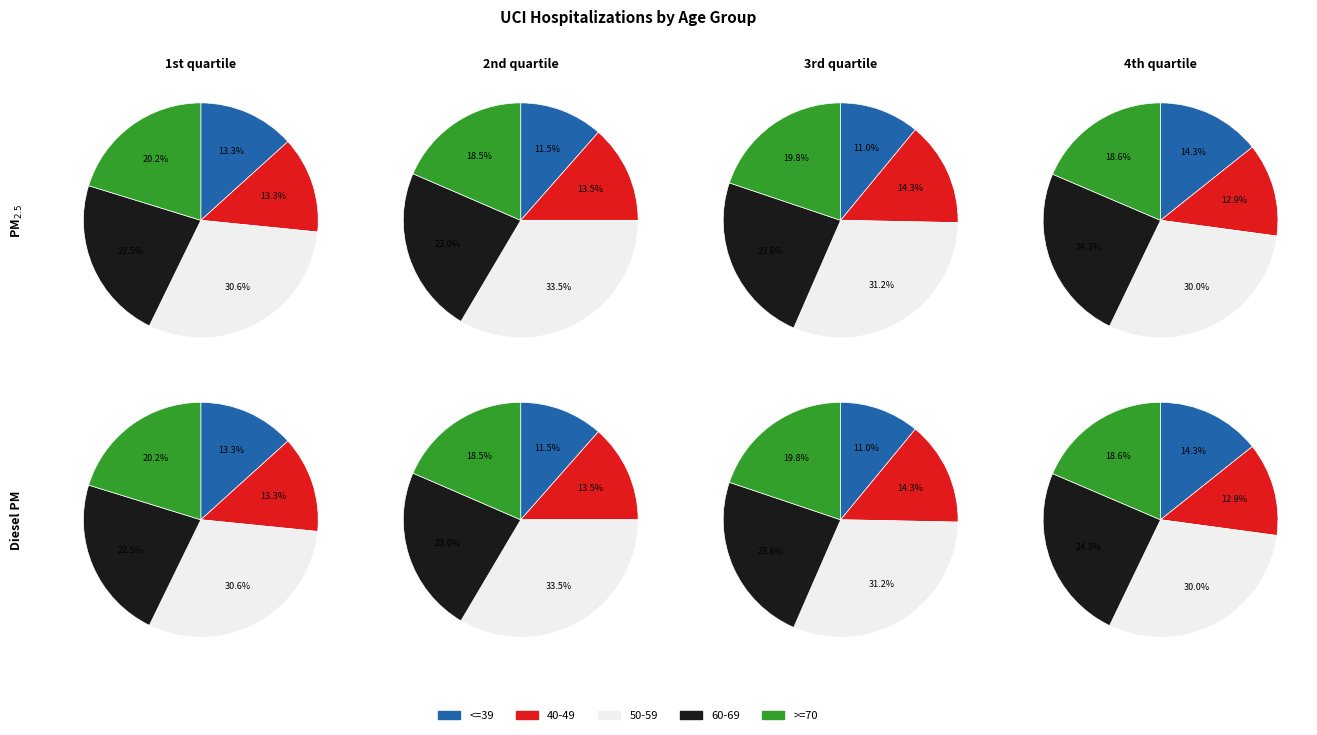

To the nearest percent, what is the combined percentage of 50-59 and 40-49?

44%